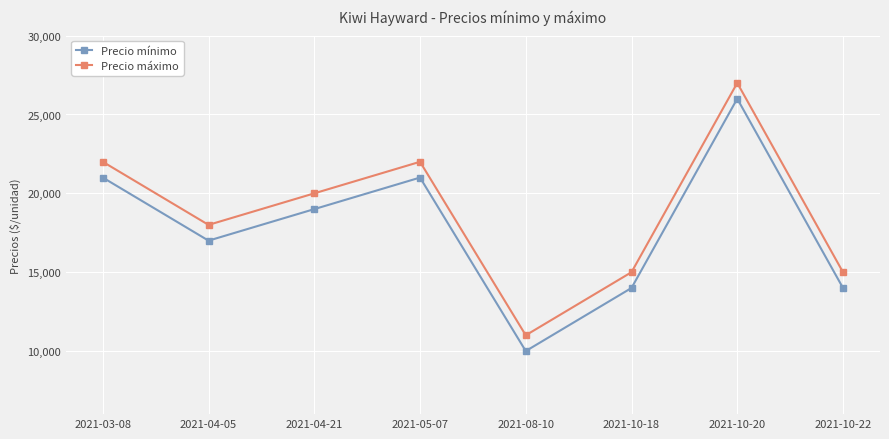

The value of Precio mínimo at 2021-10-20 is 26000. True or false?

True